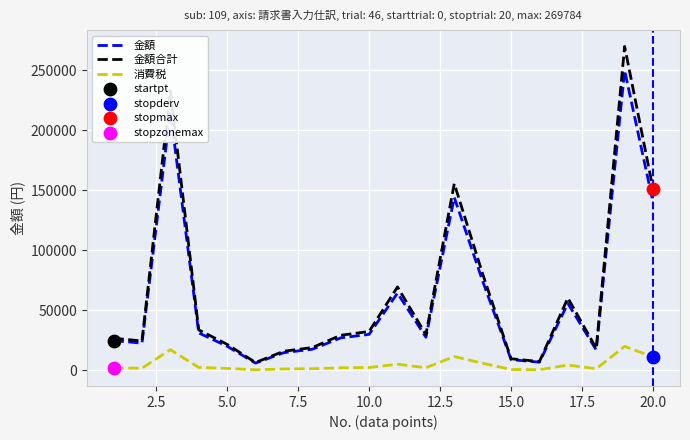

Which series has the largest range (max minus min)?

金額合計